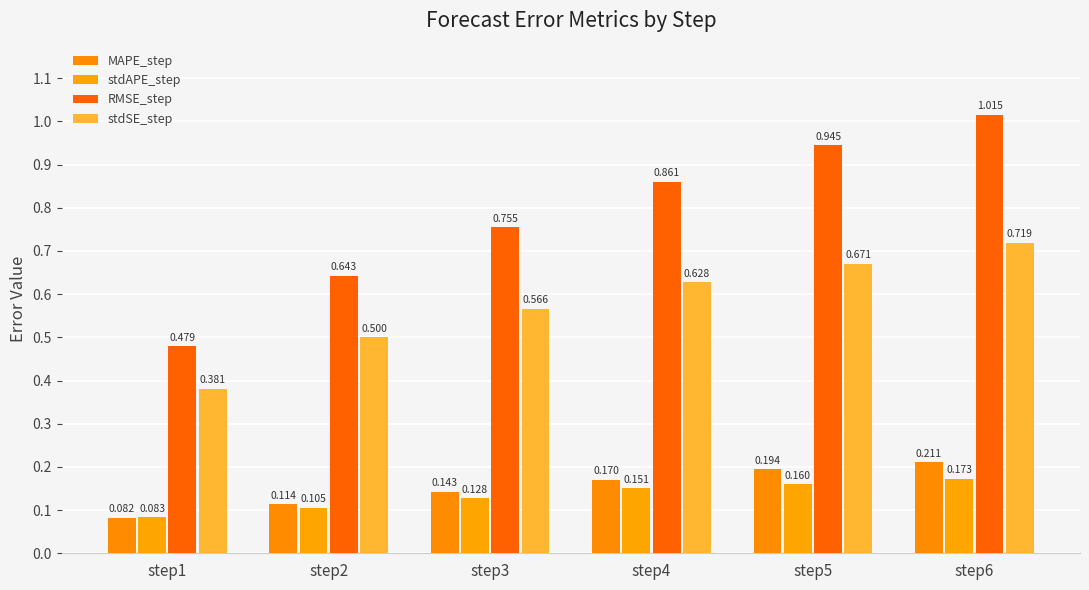

Does the chart contain stacked bars?

No